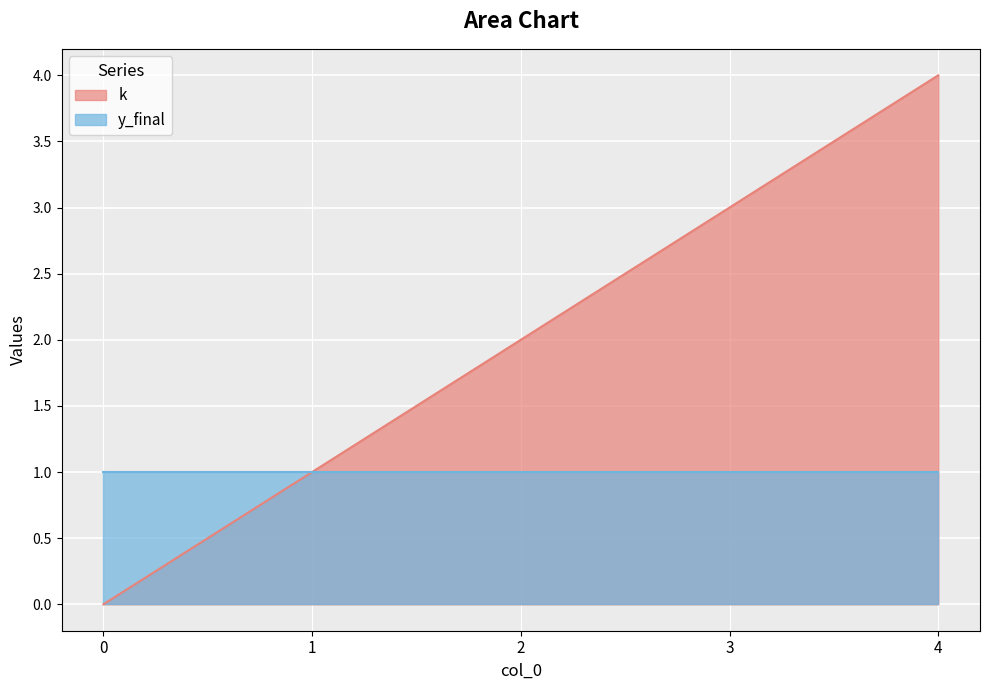

The value of k at 3 is 5. True or false?

False